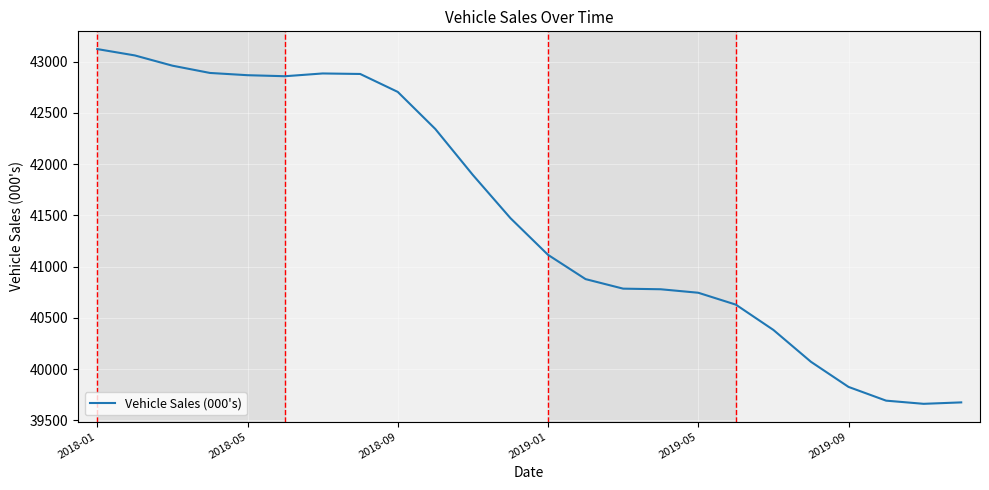

What is the difference between the maximum and minimum values?

3462